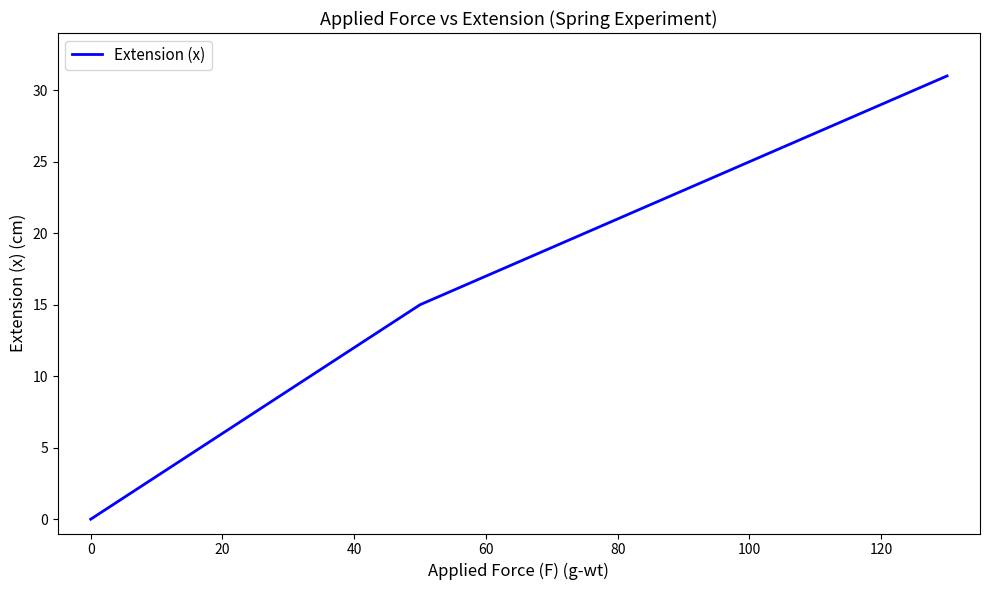

Does the chart display data point markers on the line(s)?

No